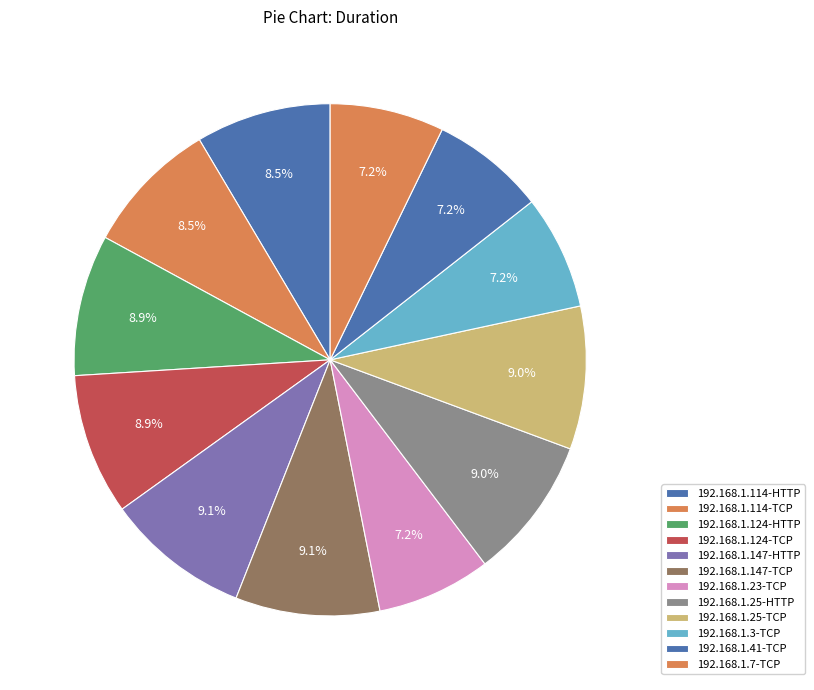

To the nearest percent, what is the combined percentage of 192.168.1.147-HTTP and 192.168.1.124-HTTP?

18%